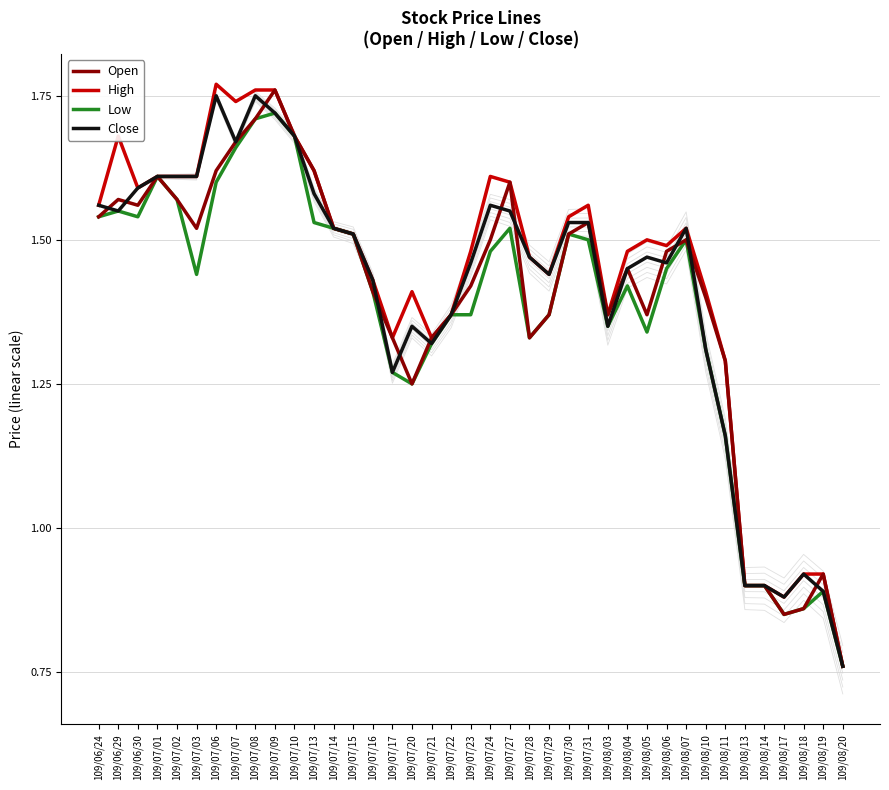

The Open series shows 2.0 at 109/07/23. True or false?

False